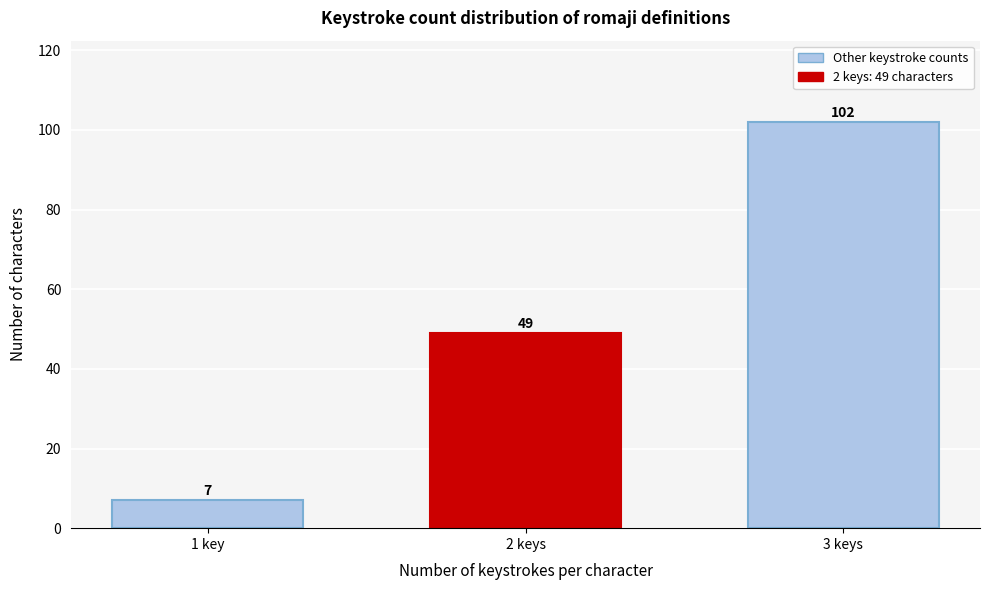

Reading right to left, list all the values displayed in this chart.

3 keys=102	2 keys=49	1 key=7